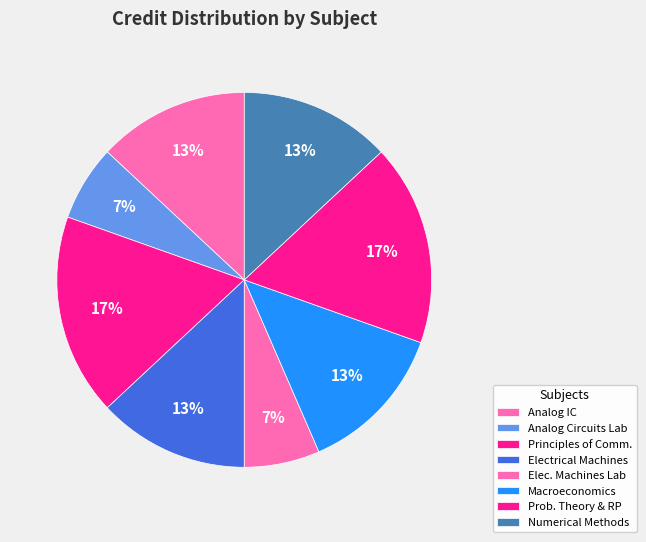

Which category has the biggest portion of the pie?

Principles of Communication